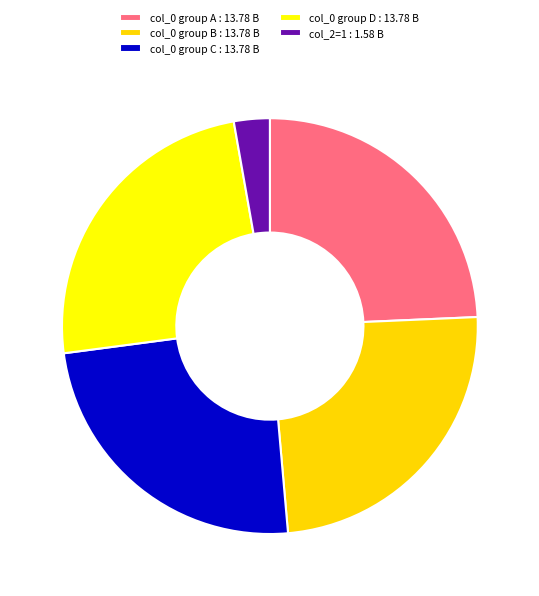

How many segments does this pie chart have?

5